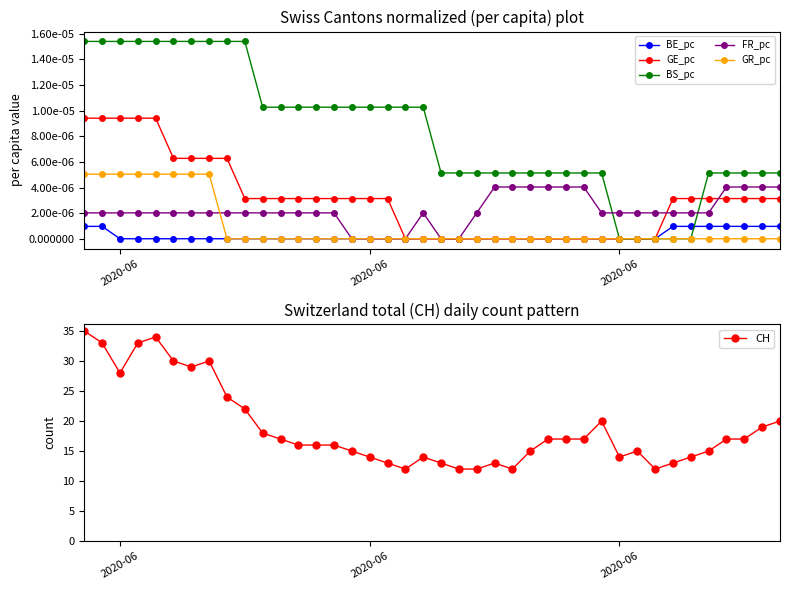

How many values in the BE_pc series exceed 0?

9